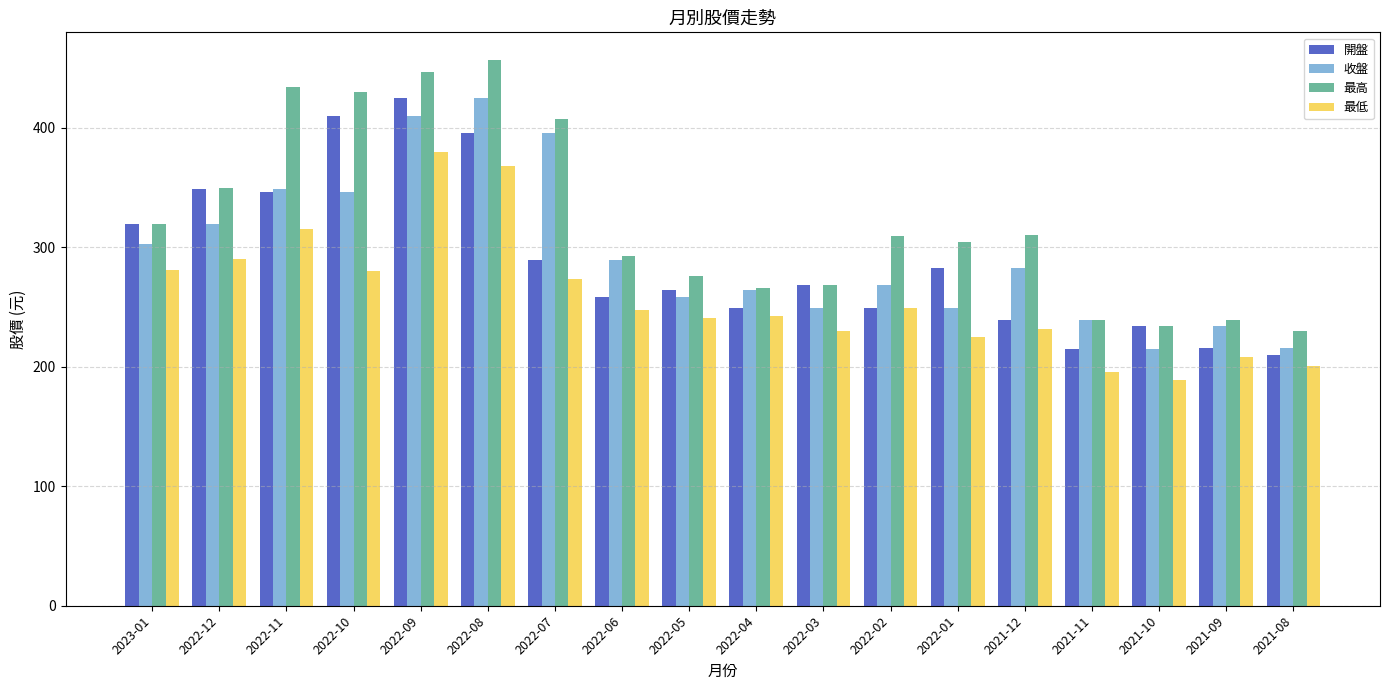

What is the approximate value of 開盤 at 2022-12?

348.5